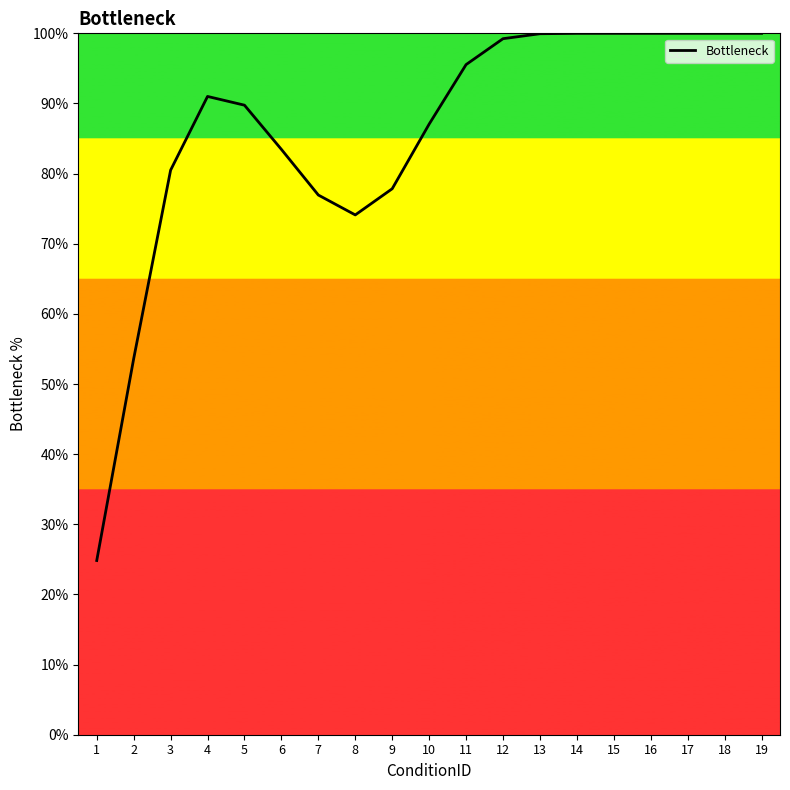

What is the ratio of the value at 19 to the value at 12?

1.0